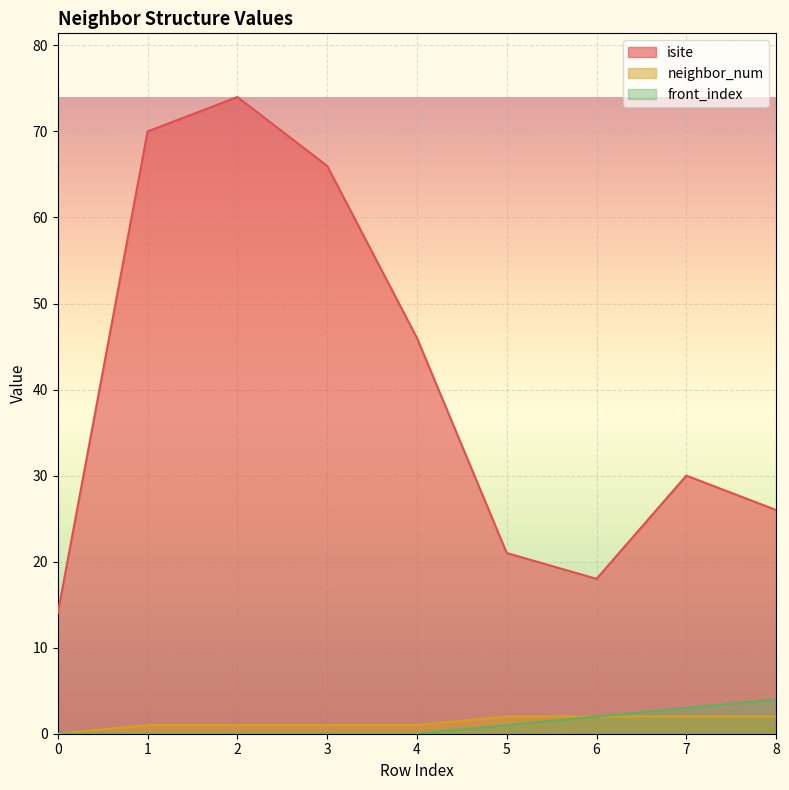

What is the total value across all series at 5?

24